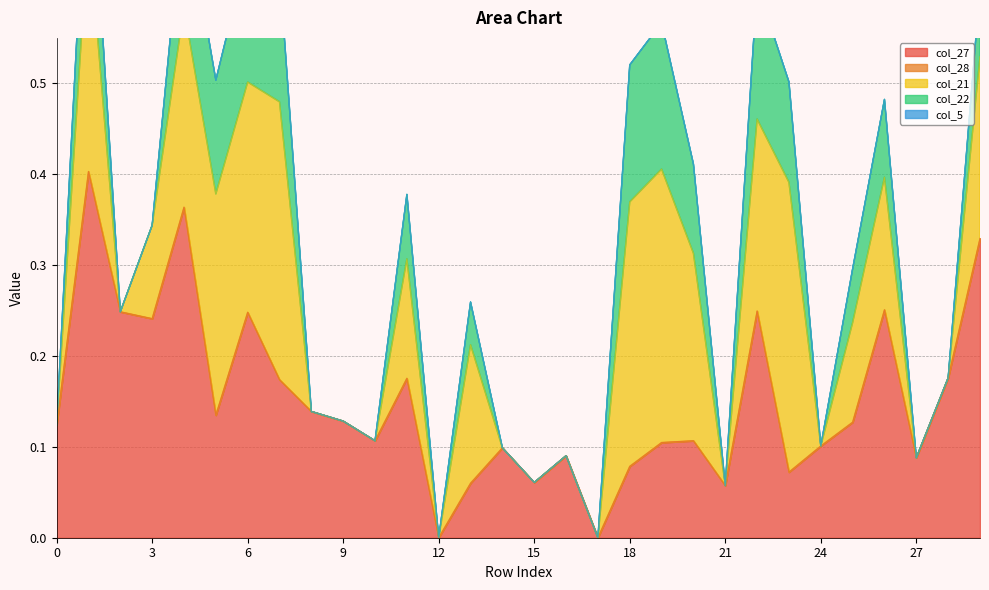

True or false: col_27 and col_5 cross at least once.

False